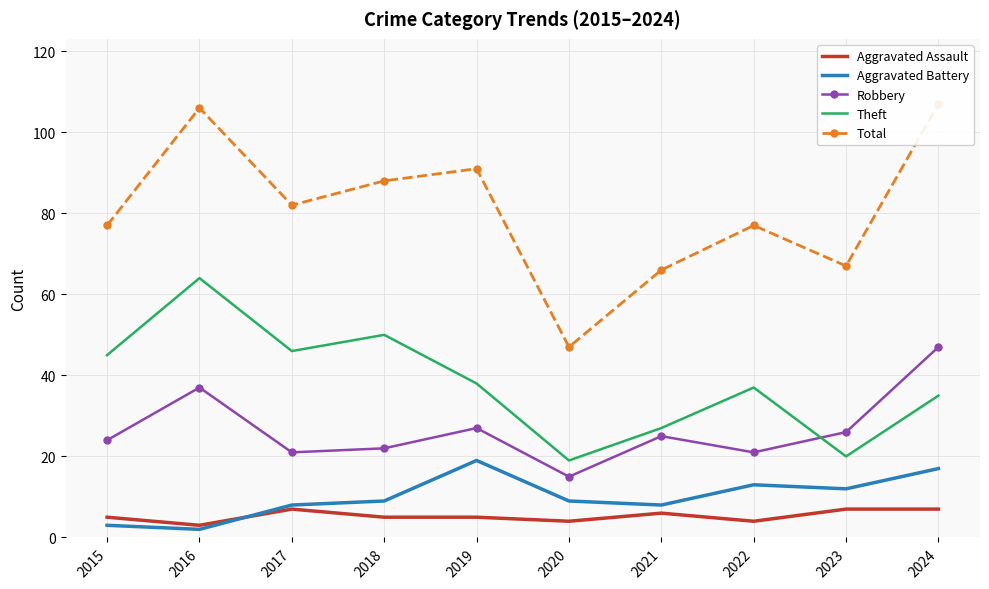

What is the difference between the Theft values at 2016 and 2017?

18